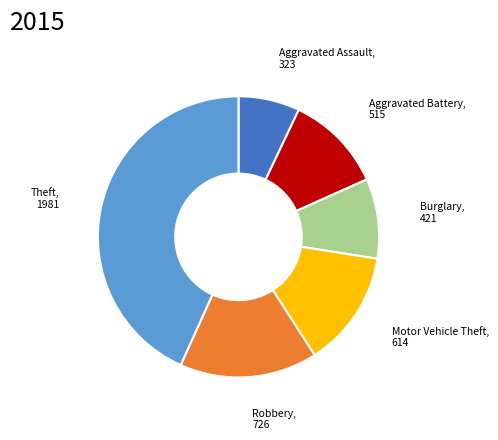

Is there a majority slice in this chart?

No